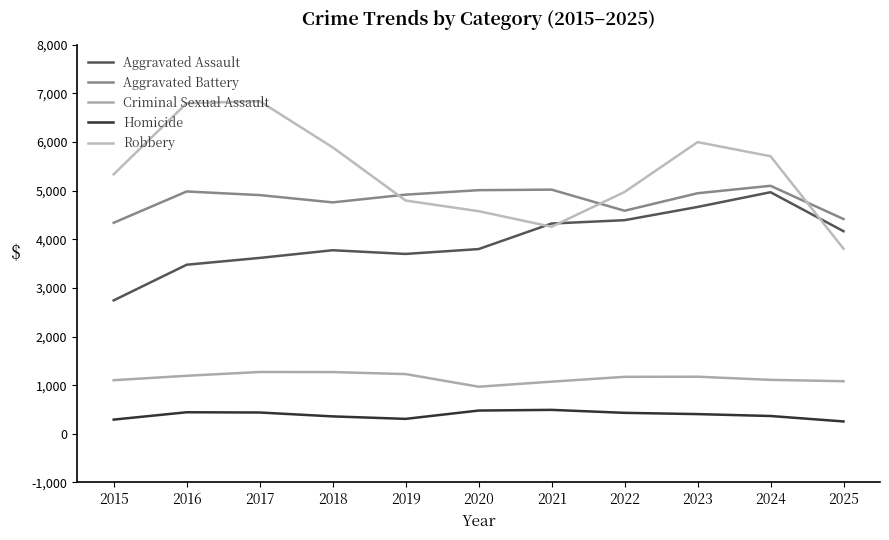

True or false: Criminal Sexual Assault and Robbery intersect in this chart.

False